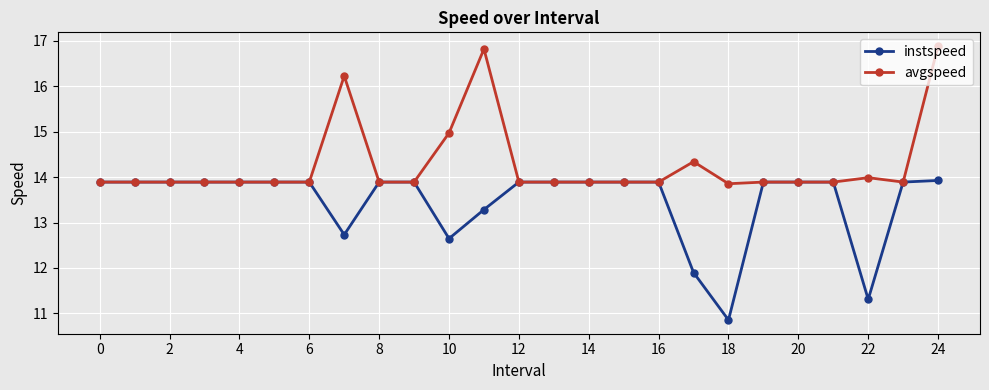

List the series in order of their overall mean, lowest first.

instspeed, avgspeed